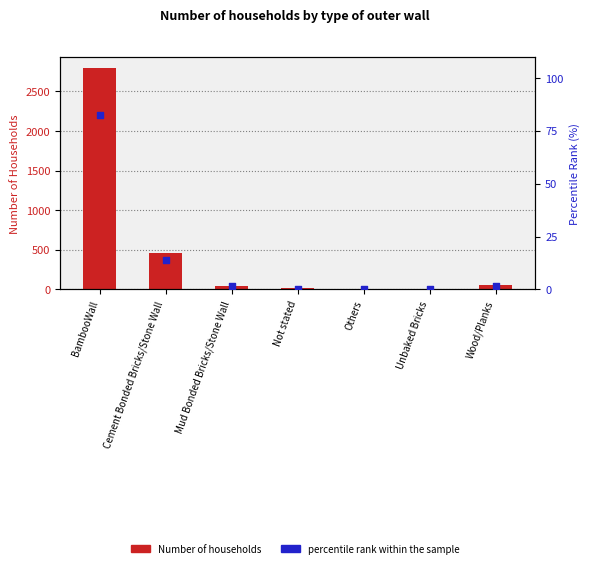

Which series has the largest total across all categories?

Number of households